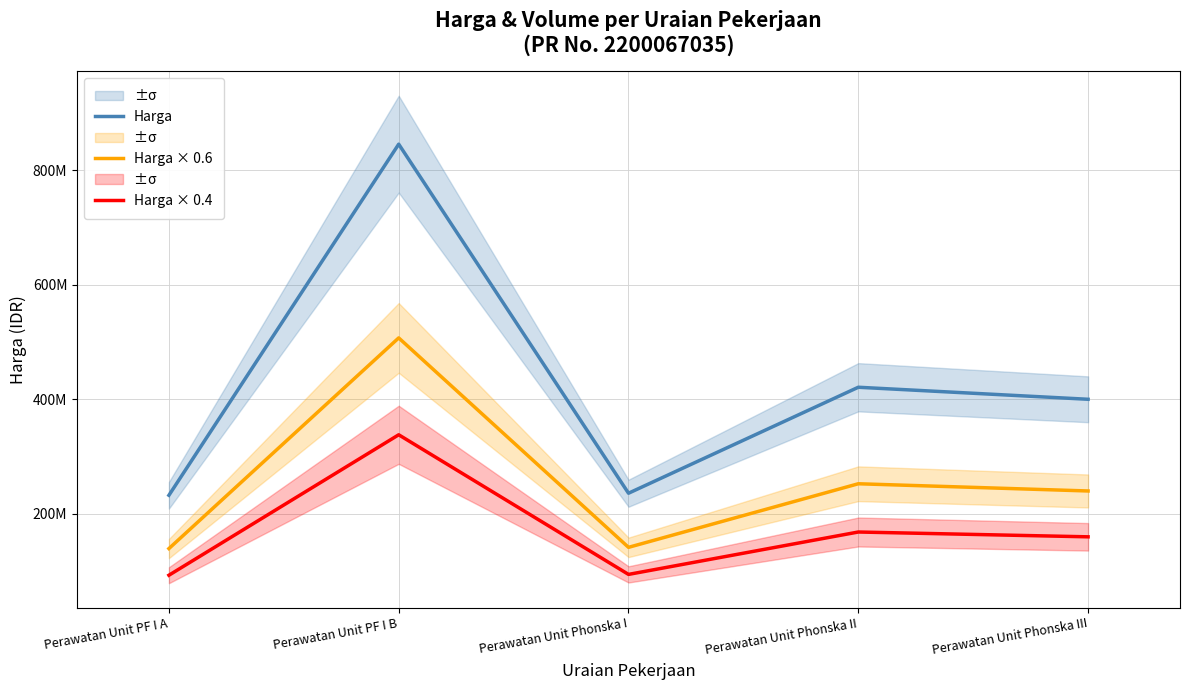

Rank the series by their maximum value, from highest to lowest.

Harga, Harga × 0.6, Harga × 0.4